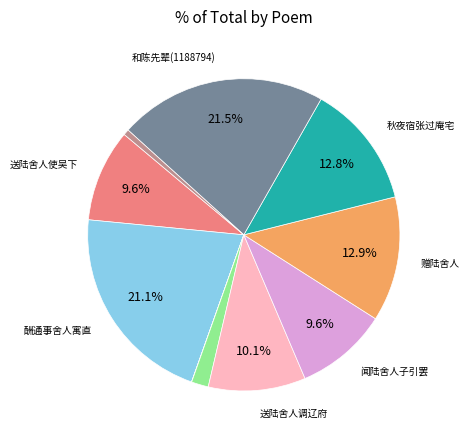

Is there any slice that represents more than half of the pie?

No